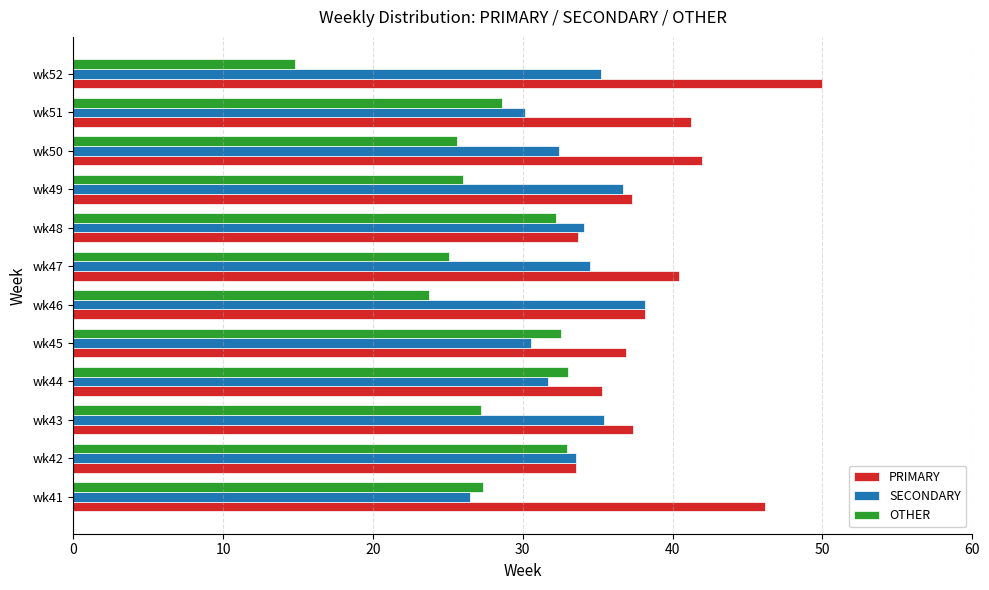

What is the difference between the highest and lowest values at wk50?

16.3